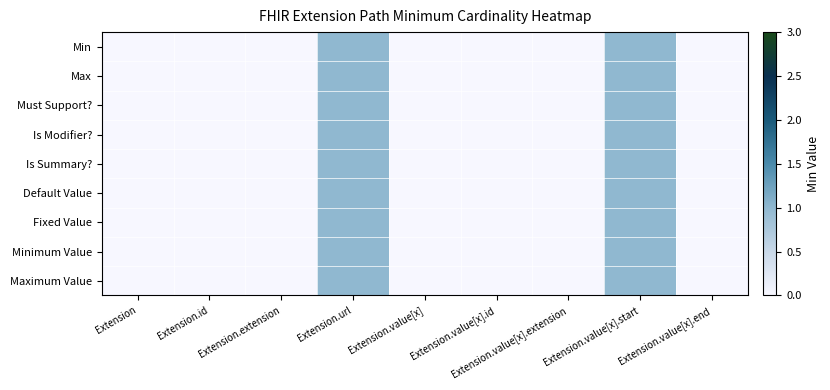

Reading left to right, transcribe all the data shown in this chart.

Min: Extension=0	Extension.id=0	Extension.extension=0	Extension.url=1	Extension.value[x]=0	Extension.value[x].id=0	Extension.value[x].extension=0	Extension.value[x].start=1	Extension.value[x].end=0
Max: Extension=0	Extension.id=0	Extension.extension=0	Extension.url=1	Extension.value[x]=0	Extension.value[x].id=0	Extension.value[x].extension=0	Extension.value[x].start=1	Extension.value[x].end=0
Must Support?: Extension=0	Extension.id=0	Extension.extension=0	Extension.url=1	Extension.value[x]=0	Extension.value[x].id=0	Extension.value[x].extension=0	Extension.value[x].start=1	Extension.value[x].end=0
Is Modifier?: Extension=0	Extension.id=0	Extension.extension=0	Extension.url=1	Extension.value[x]=0	Extension.value[x].id=0	Extension.value[x].extension=0	Extension.value[x].start=1	Extension.value[x].end=0
Is Summary?: Extension=0	Extension.id=0	Extension.extension=0	Extension.url=1	Extension.value[x]=0	Extension.value[x].id=0	Extension.value[x].extension=0	Extension.value[x].start=1	Extension.value[x].end=0
Default Value: Extension=0	Extension.id=0	Extension.extension=0	Extension.url=1	Extension.value[x]=0	Extension.value[x].id=0	Extension.value[x].extension=0	Extension.value[x].start=1	Extension.value[x].end=0
Fixed Value: Extension=0	Extension.id=0	Extension.extension=0	Extension.url=1	Extension.value[x]=0	Extension.value[x].id=0	Extension.value[x].extension=0	Extension.value[x].start=1	Extension.value[x].end=0
Minimum Value: Extension=0	Extension.id=0	Extension.extension=0	Extension.url=1	Extension.value[x]=0	Extension.value[x].id=0	Extension.value[x].extension=0	Extension.value[x].start=1	Extension.value[x].end=0
Maximum Value: Extension=0	Extension.id=0	Extension.extension=0	Extension.url=1	Extension.value[x]=0	Extension.value[x].id=0	Extension.value[x].extension=0	Extension.value[x].start=1	Extension.value[x].end=0